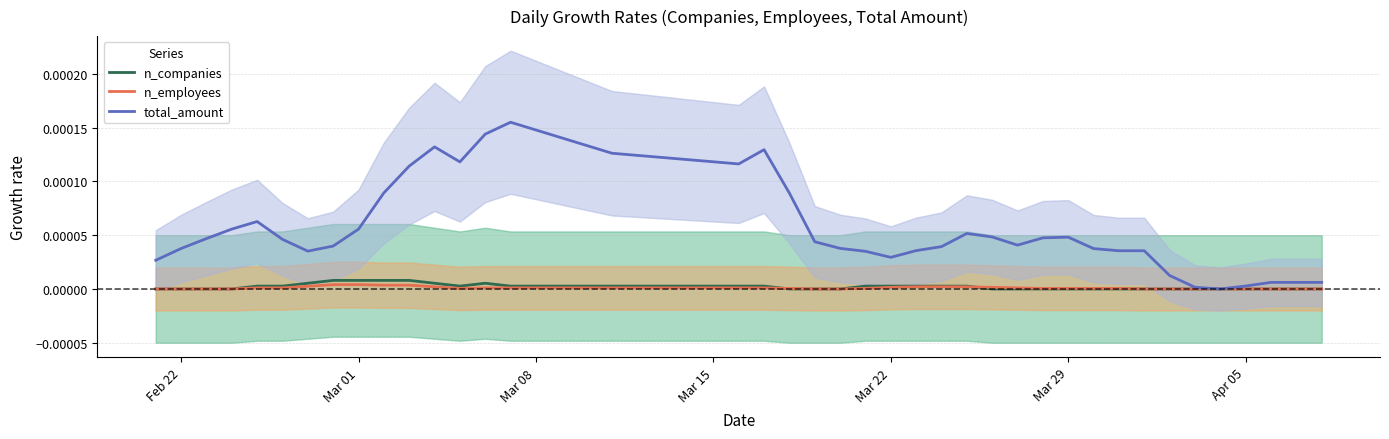

At which label does n_companies reach its minimum?

Feb 22